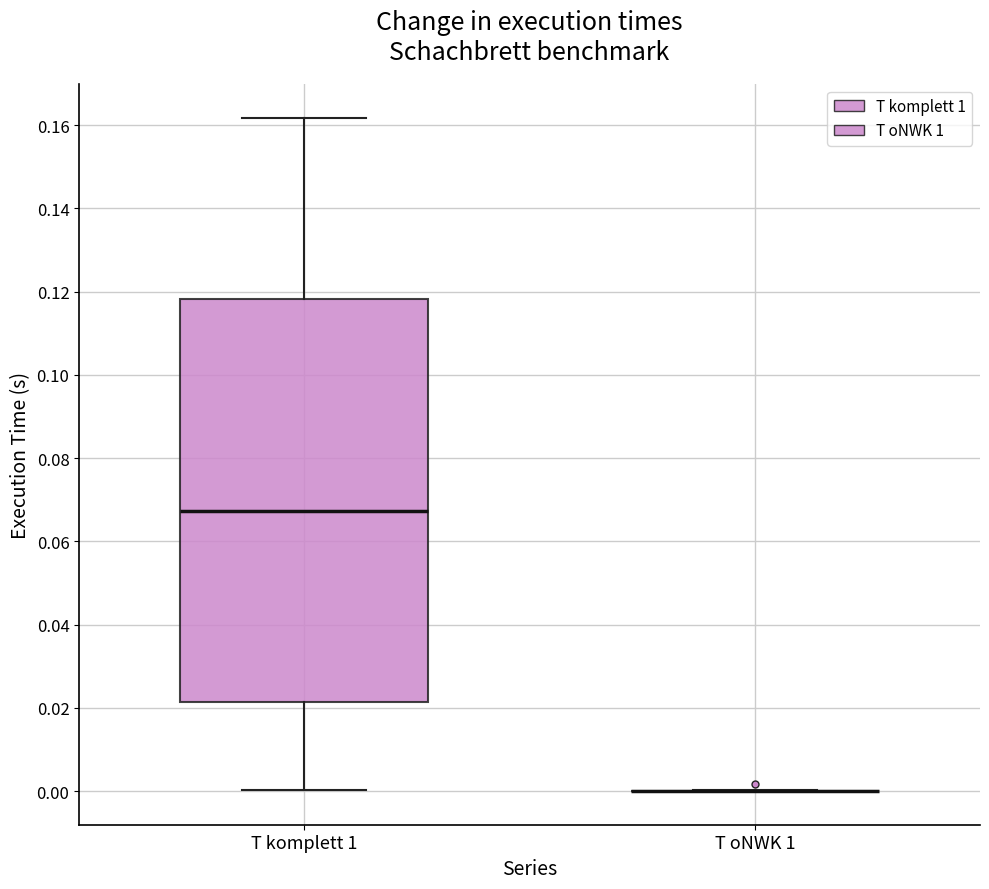

Reading left to right, read every box against the y-axis: the position of its median line, the range the box covers, and the ends of its whiskers. The values are not printed on the chart, so give them approximately, as read against the axis.

T komplett 1: median 0.068, box 0.022 to 0.118, whiskers 0.000 to 0.162
T oNWK 1: box collapsed to a line at 0.000, whiskers 0.000 to 0.000